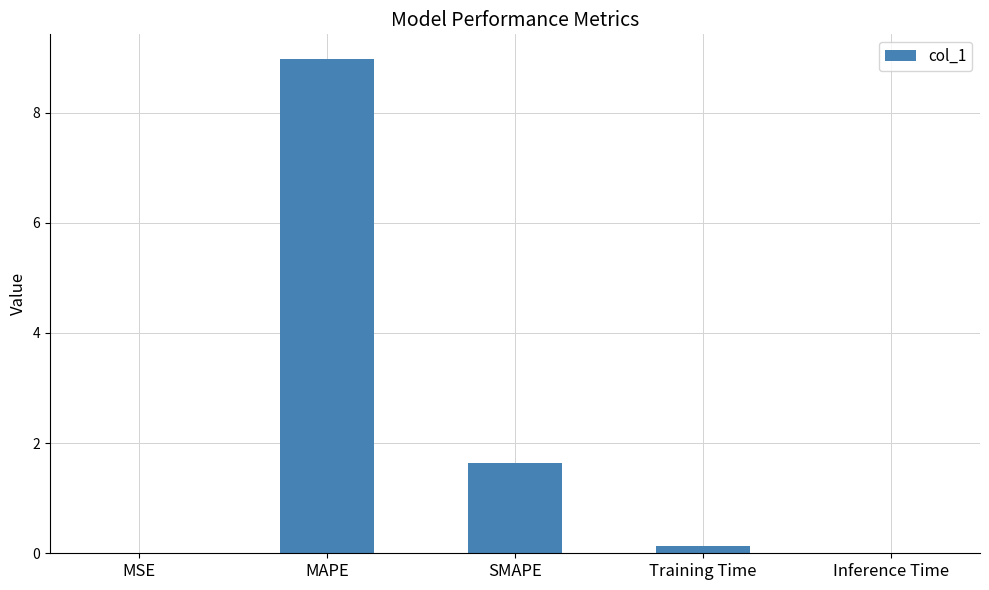

Where is the data nearest to the value 4?

SMAPE